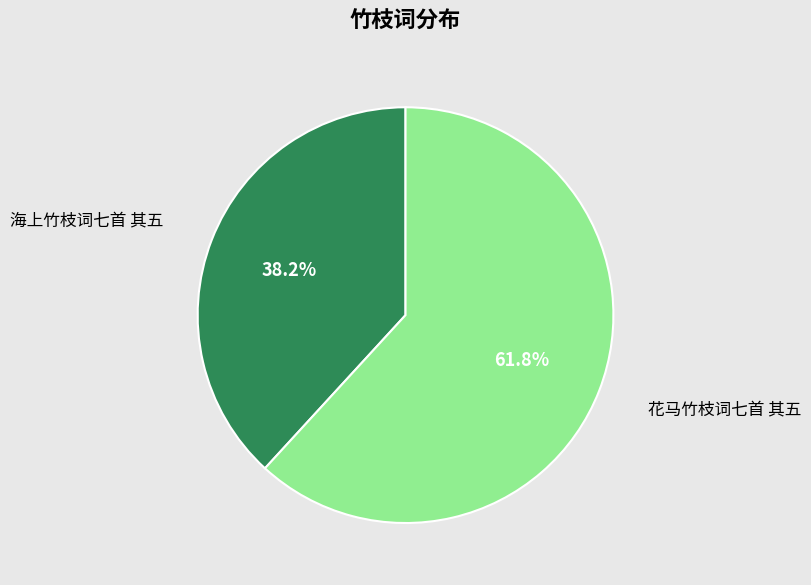

Is it true that 花马竹枝词七首 其五 is 55% of the pie?

False